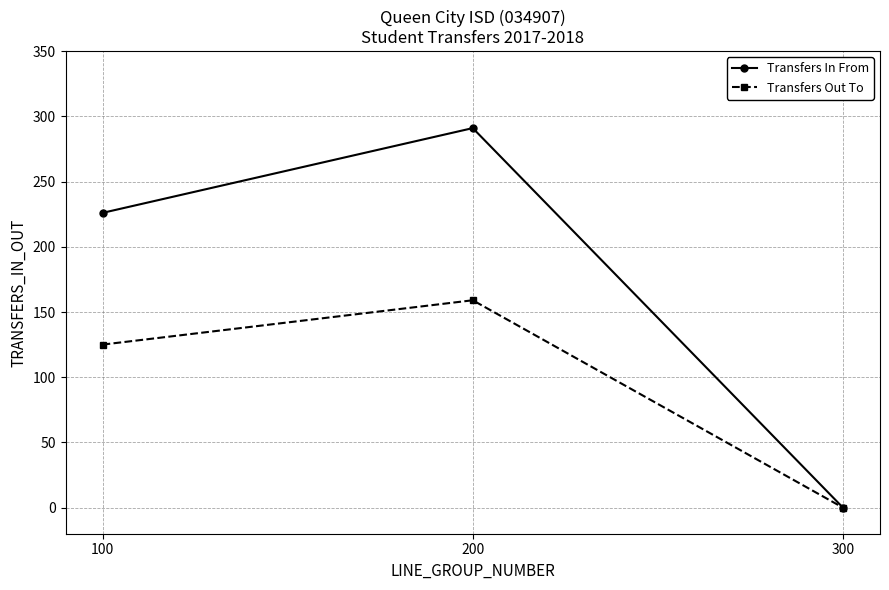

Read the Transfers In From value at 100.

226